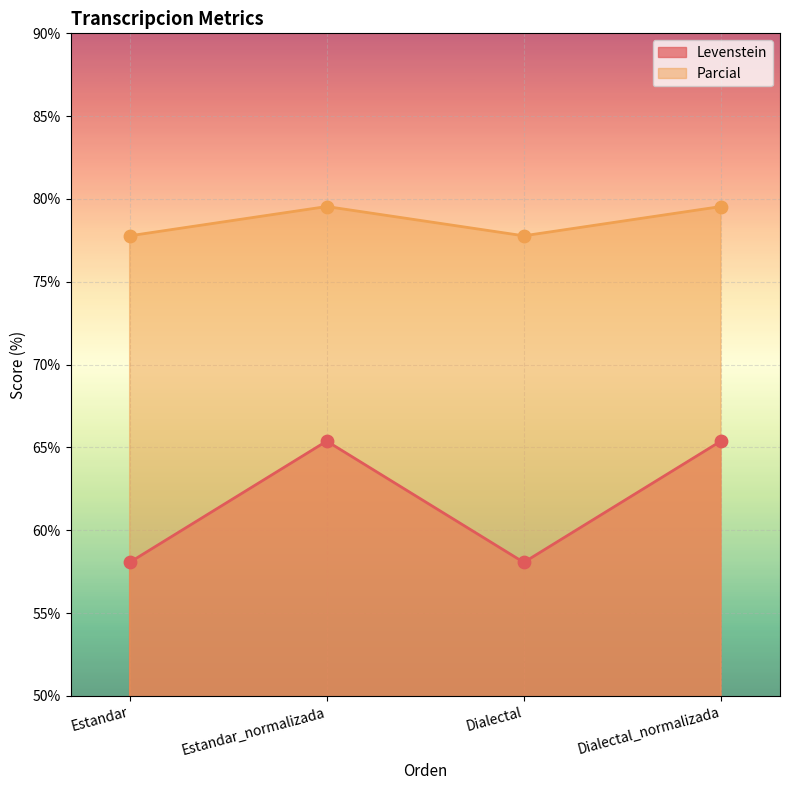

Which series contains the highest Y value?

Parcial